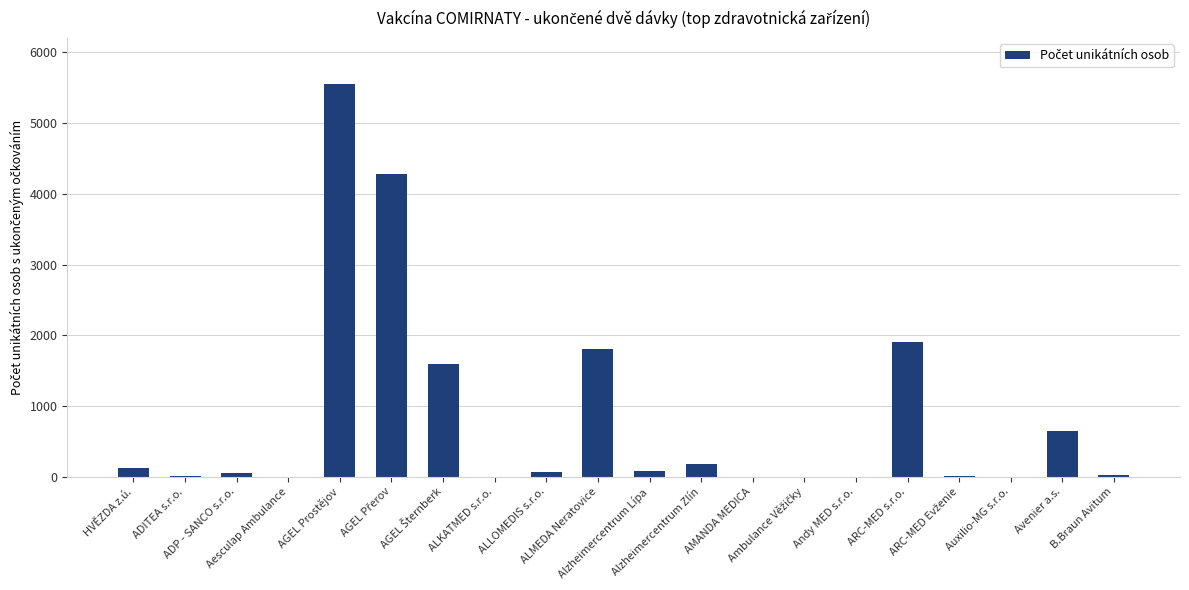

What is the greatest value displayed?

5558